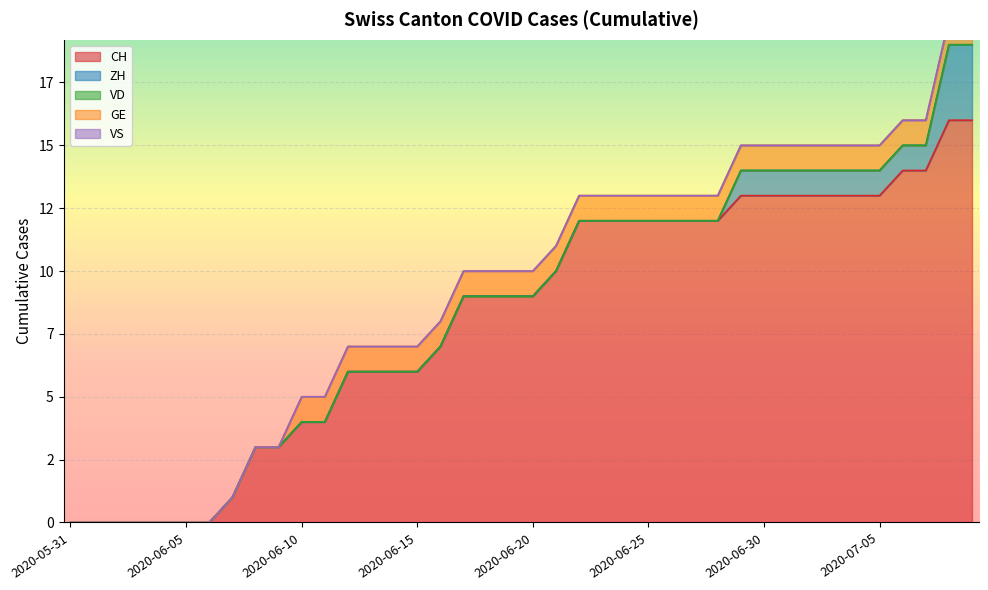

Rank the series by their maximum value, from lowest to highest.

VD, VS, GE, ZH, CH